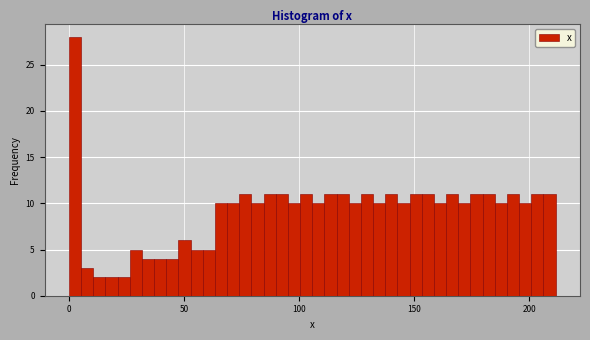

Read against the x-axis, roughly where is the centre of the tallest bar?

0